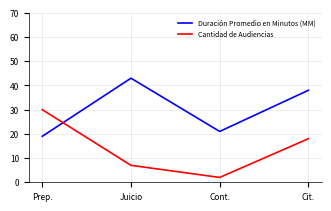

Reading left to right, transcribe all the data shown in this chart.

Duración Promedio en Minutos (MM): 19	43	21	38
Cantidad de Audiencias: 30	7	2	18